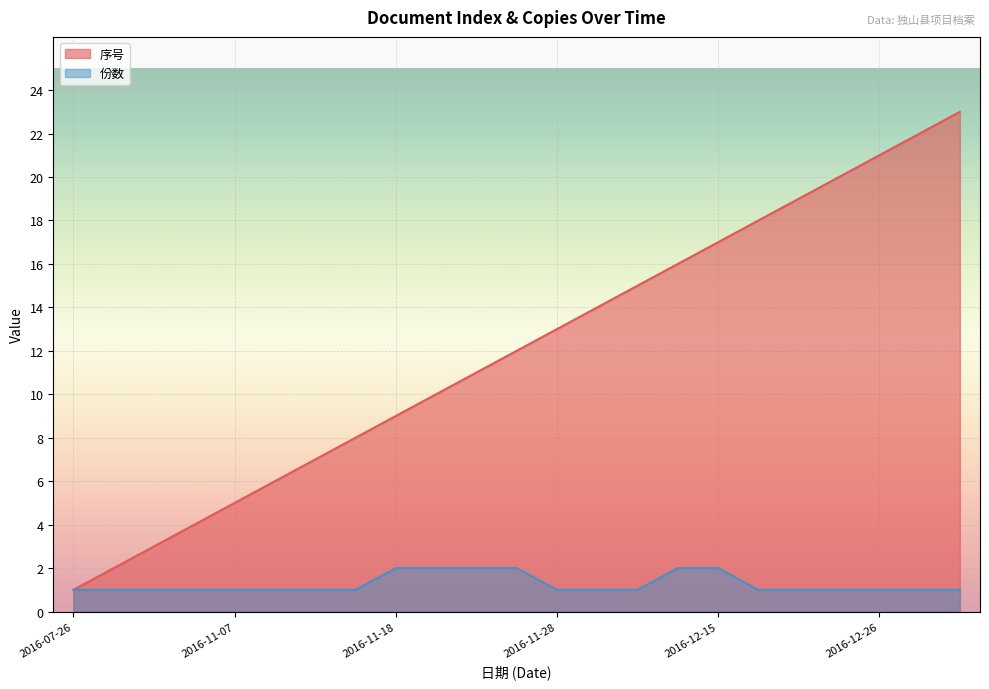

The value of 份数 at 2016-11-07 is 2. True or false?

False